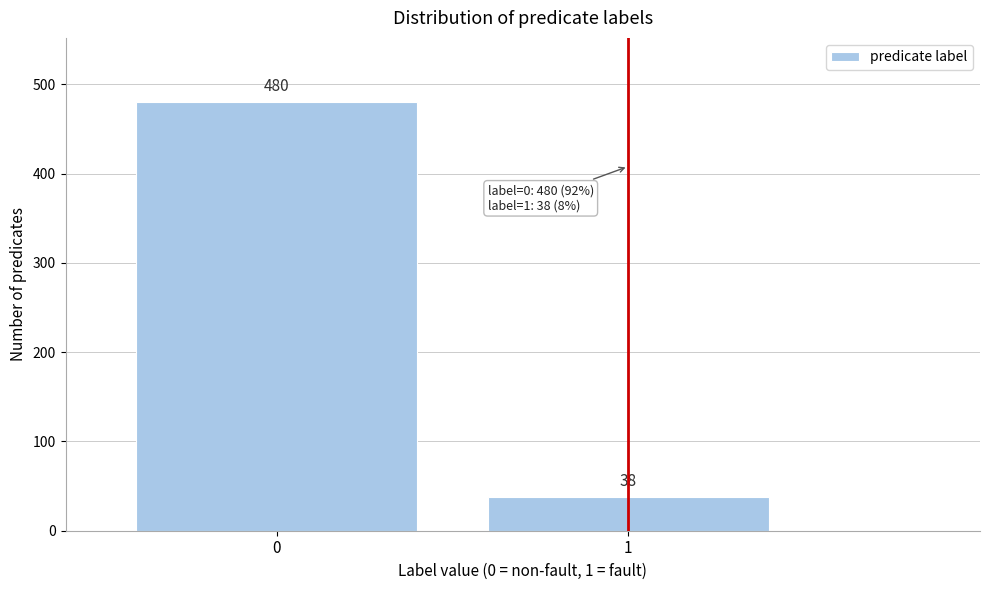

Reading left to right, transcribe all the data shown in this chart.

480	38